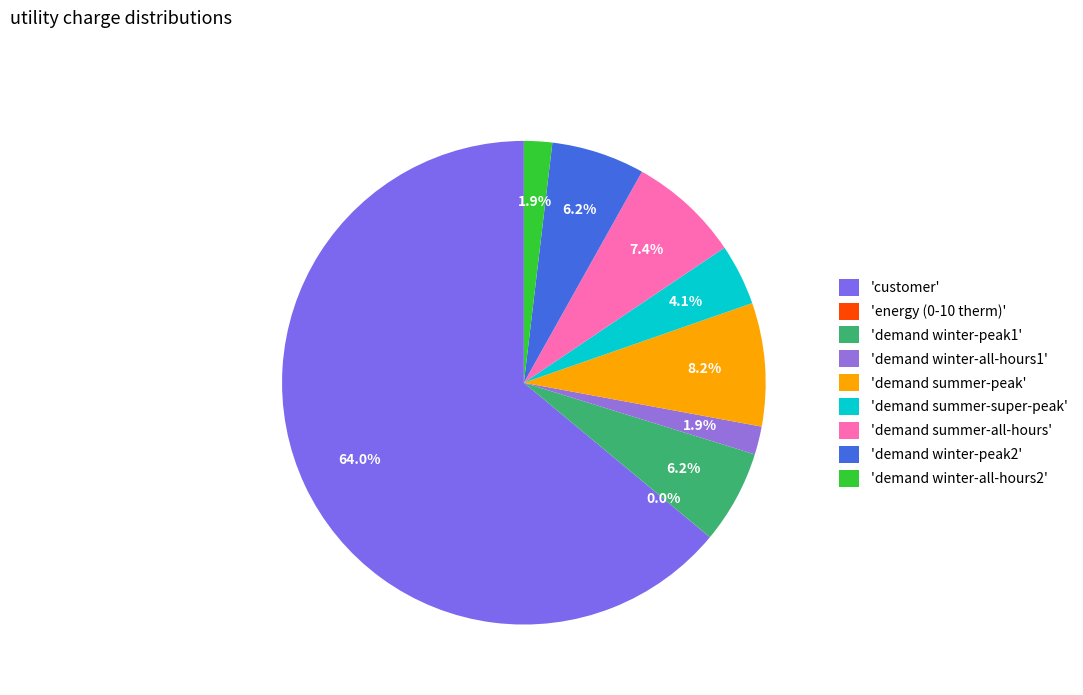

Which category has the smallest portion of the pie?

energy (0-10 therm)